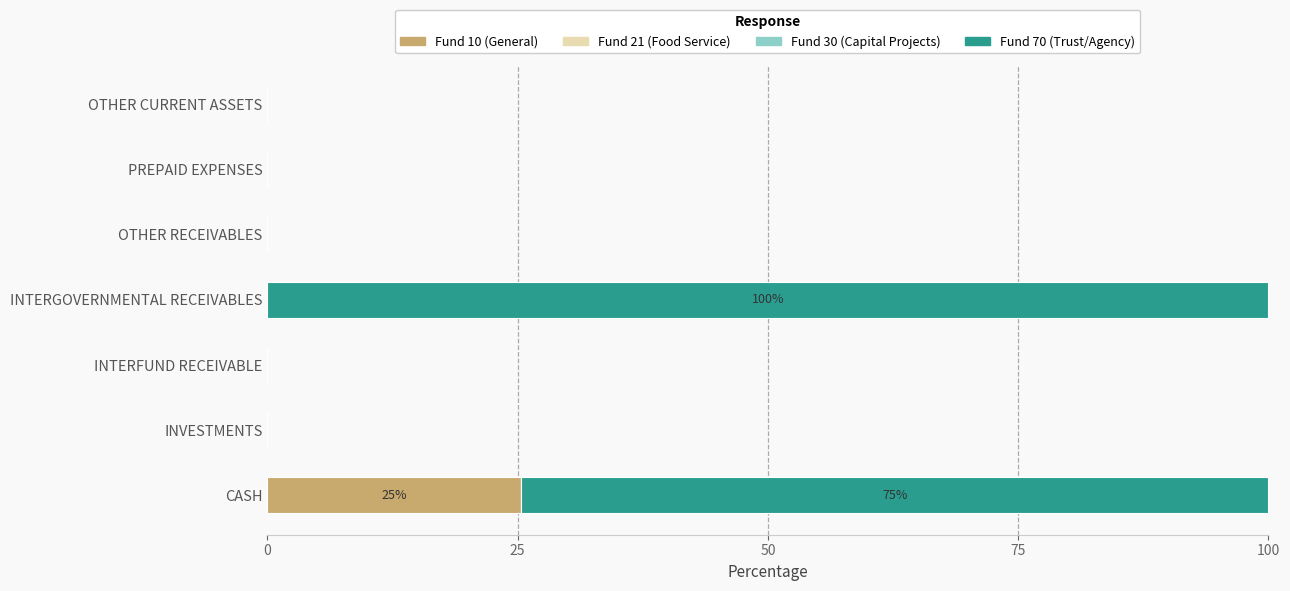

What is the maximum value for Fund 10 (General)?

25.4